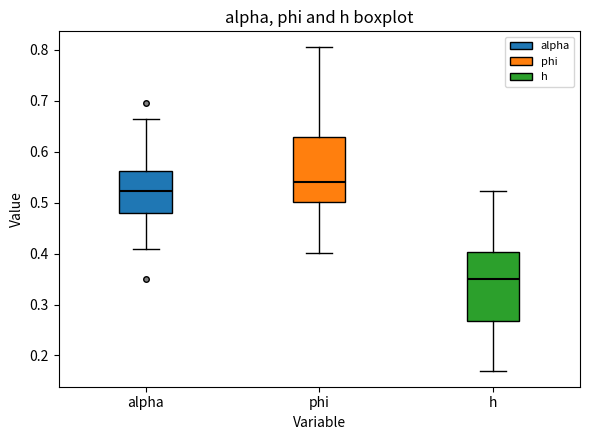

Which box's median line is the lowest?

h